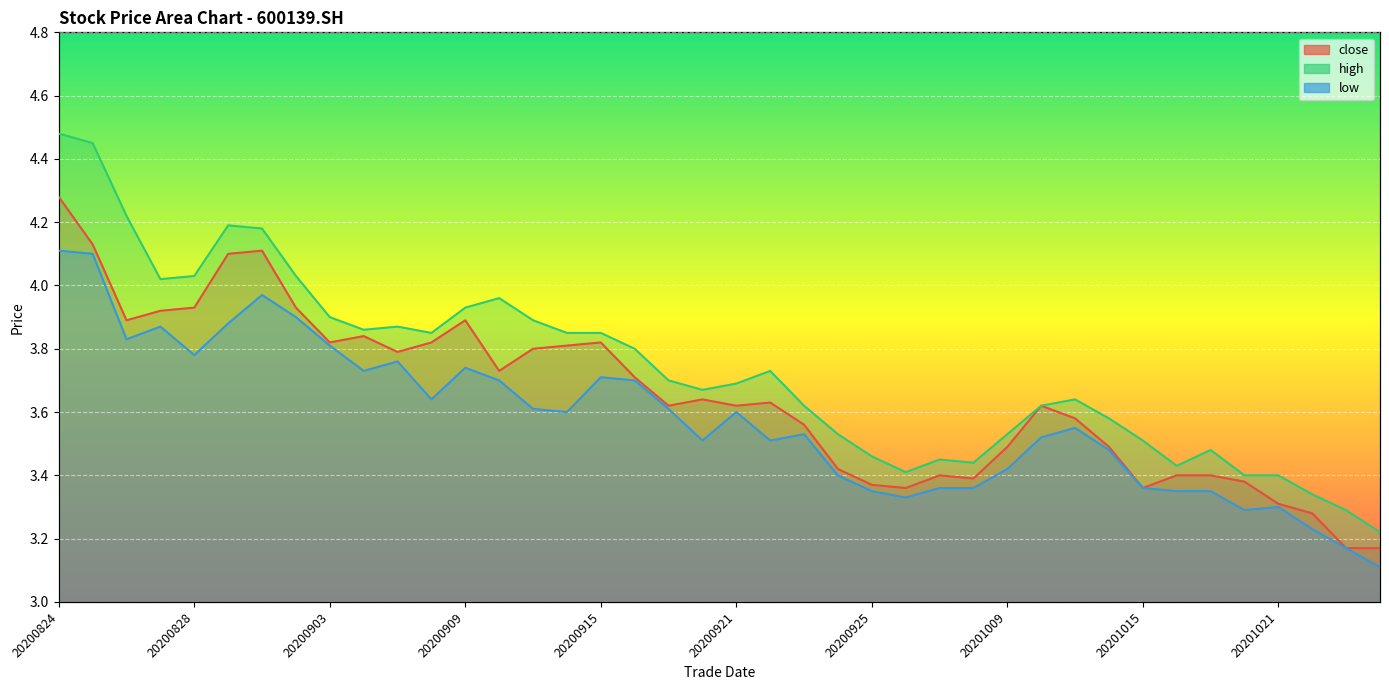

Count the number of categories in the chart.

40